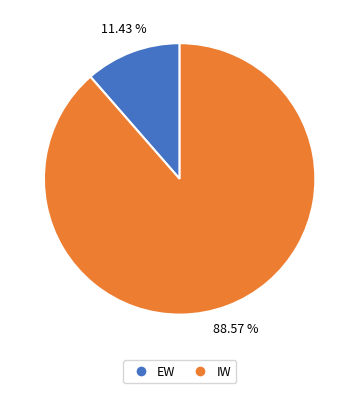

Between EW and IW, which is larger?

IW